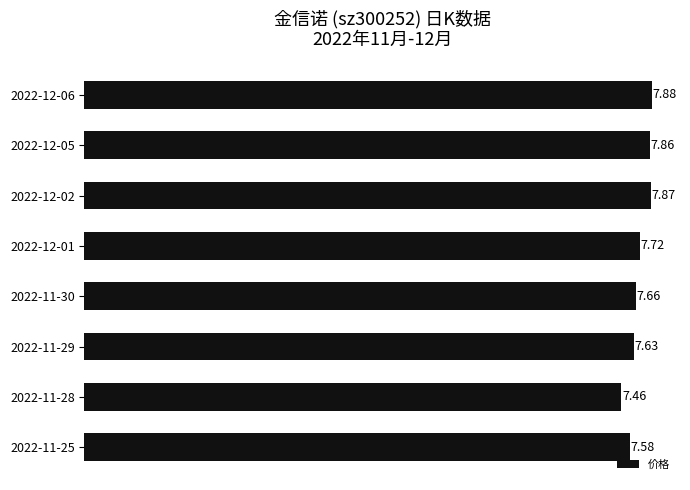

What is the difference between the maximum and minimum values?

0.4